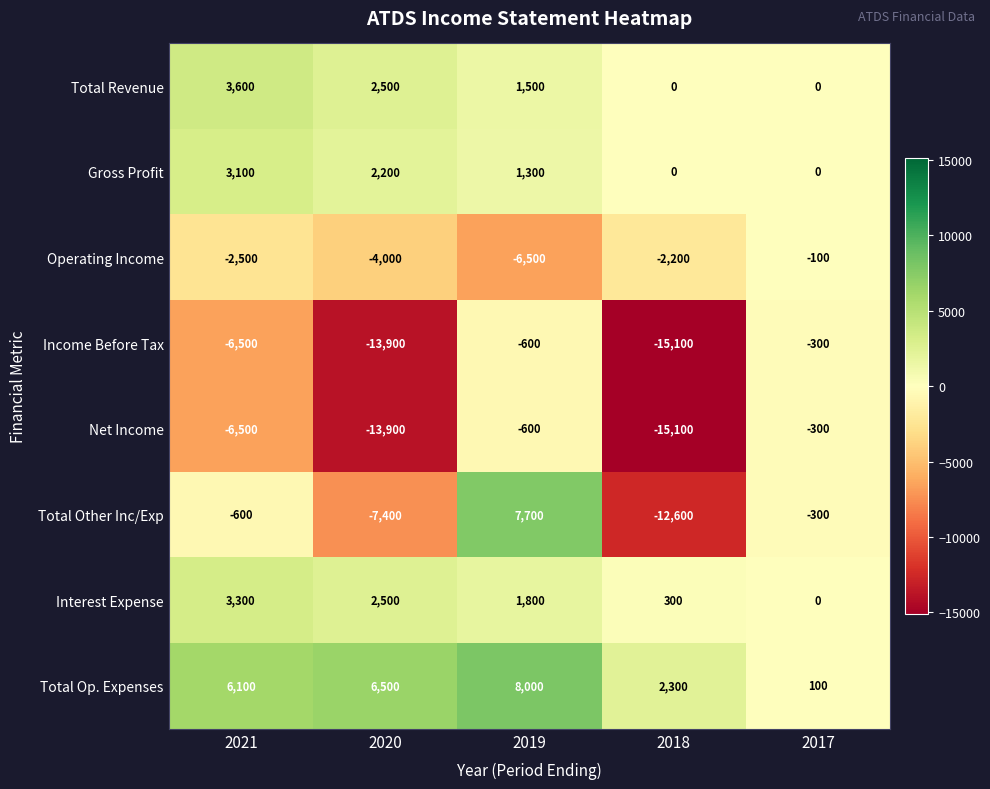

What is the difference between the maximum and second lowest values in the Operating Income series?

3900